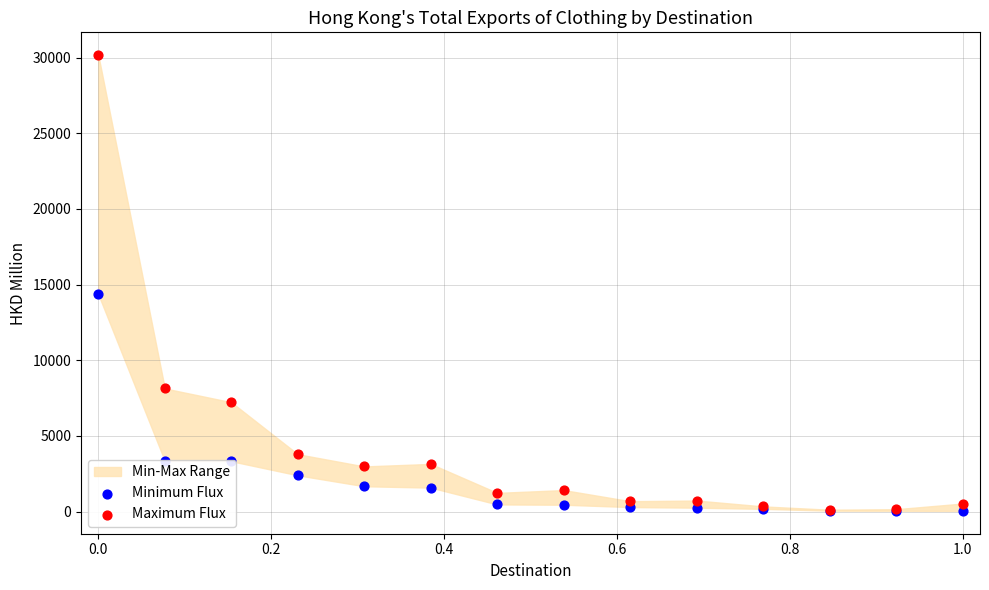

Which series has the widest spread of Y values?

Maximum Flux